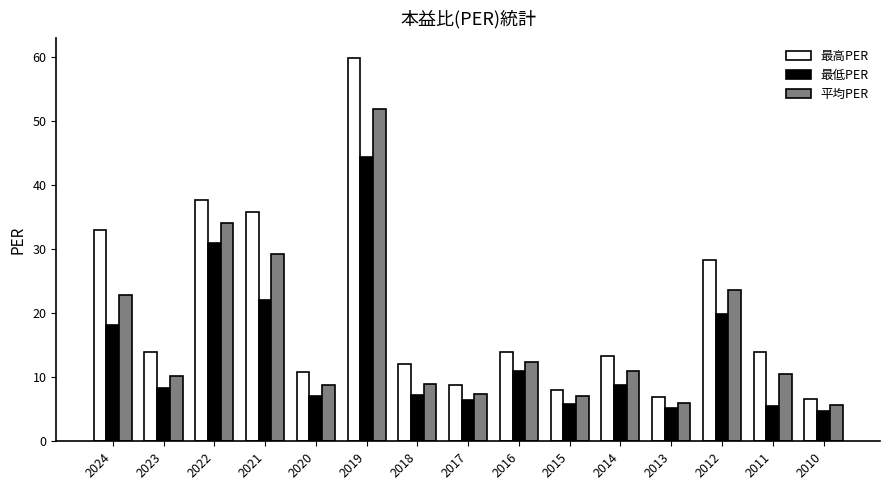

What is the spread (max minus min) of values at 2010?

1.9